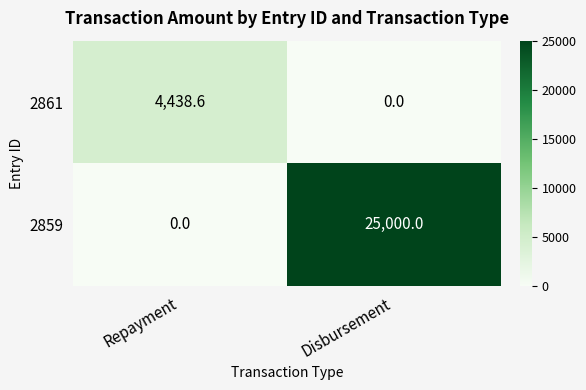

At Repayment, list the series in order from largest to smallest.

2861, 2859